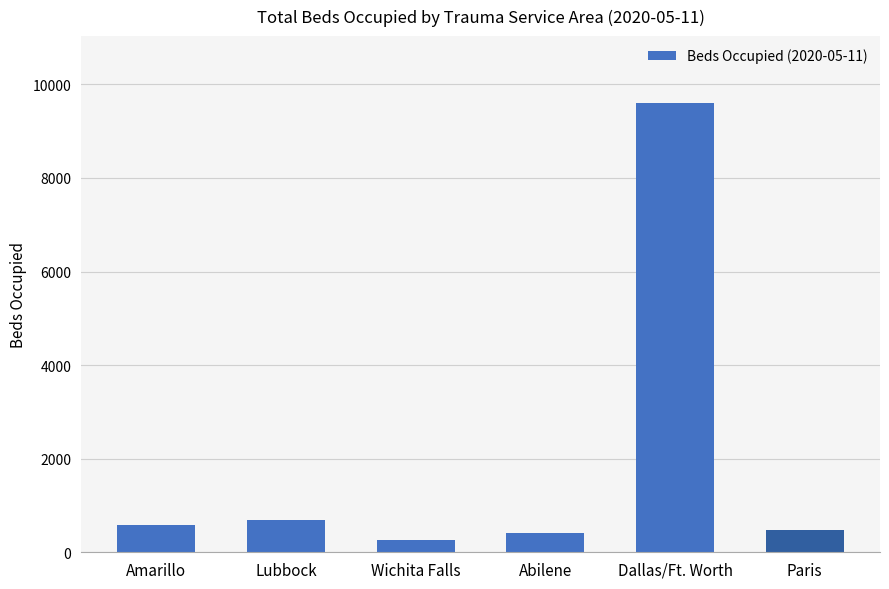

What value does the data have at Amarillo, to the nearest 10?

580